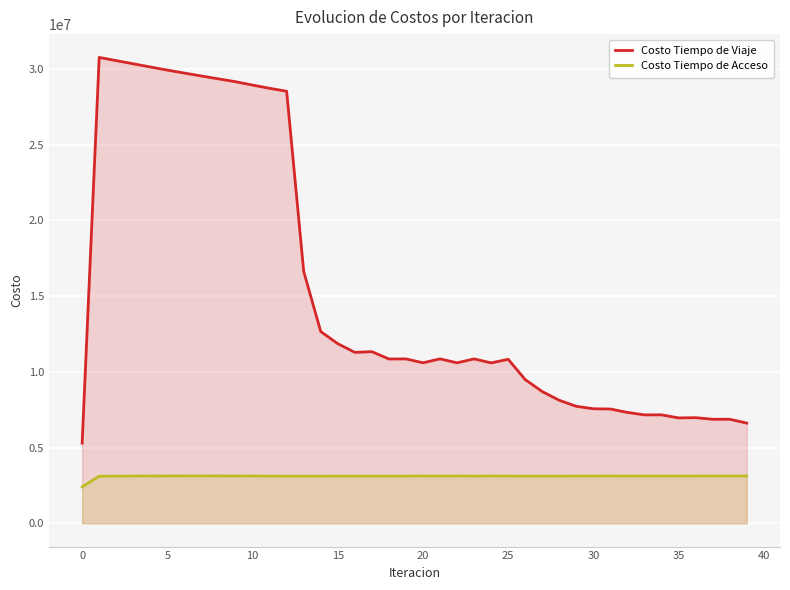

How many lines are shown in the chart?

2